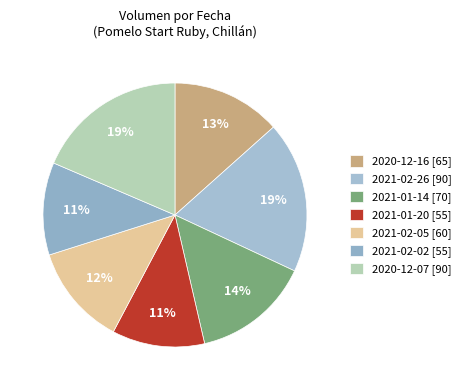

Does 2021-01-20 account for over 50% of the chart?

No